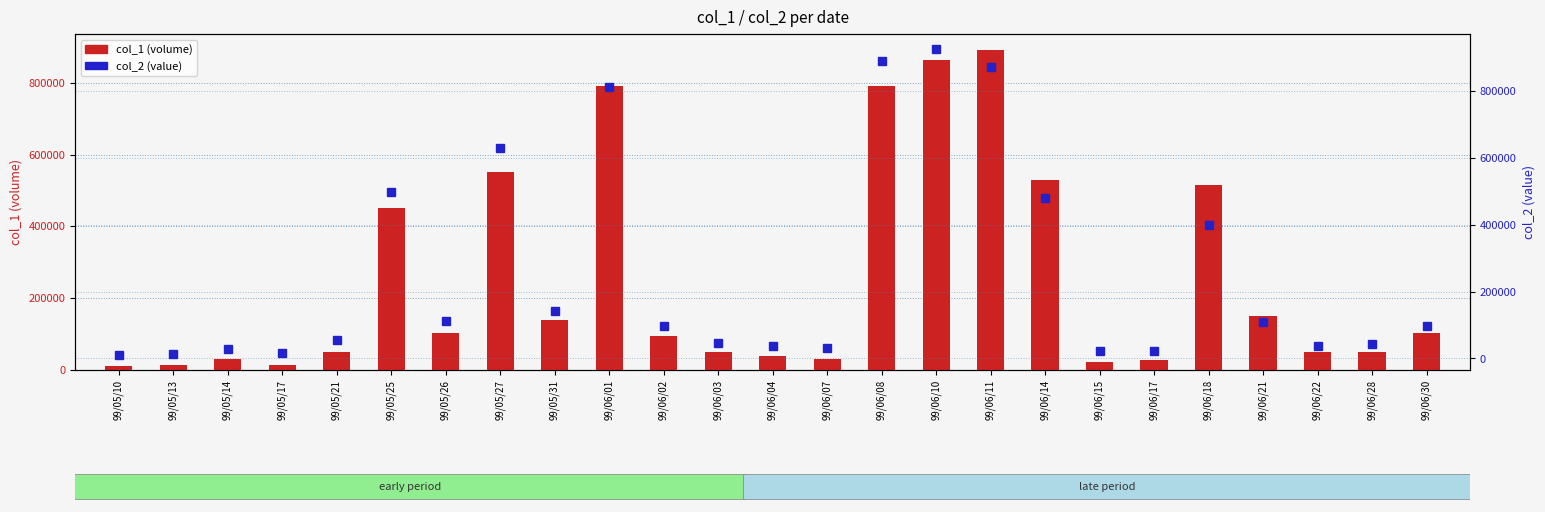

What is the spread (max minus min) of values at 99/06/04?

3100